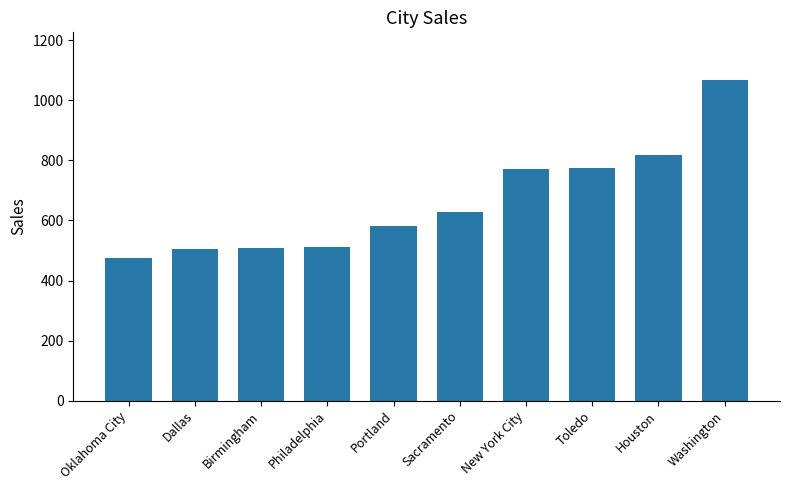

What is the change in value from New York City to Houston?

+47.0